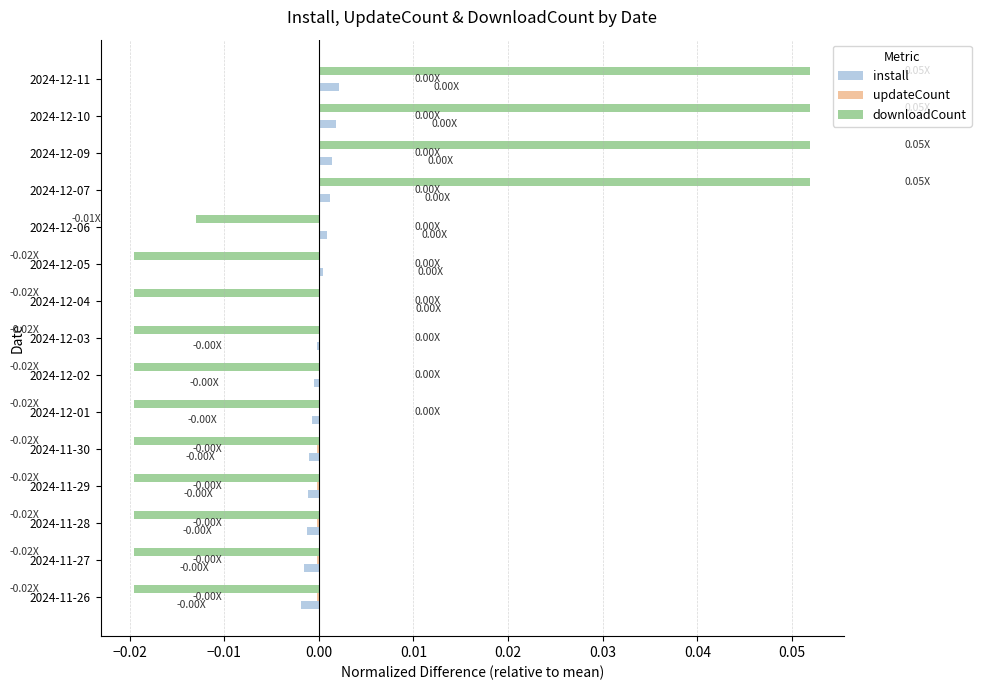

Is the value of downloadCount at 2024-12-11 greater than the value of install at 2024-12-10?

Yes